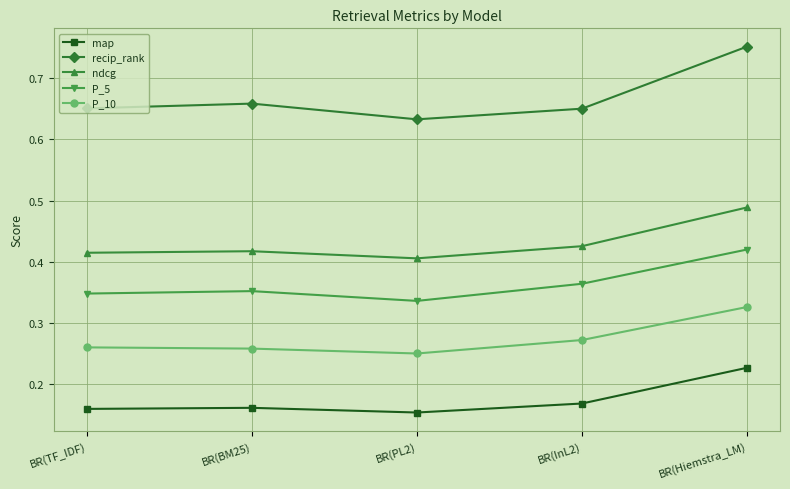

At which category does recip_rank reach its first local peak?

BR(BM25)